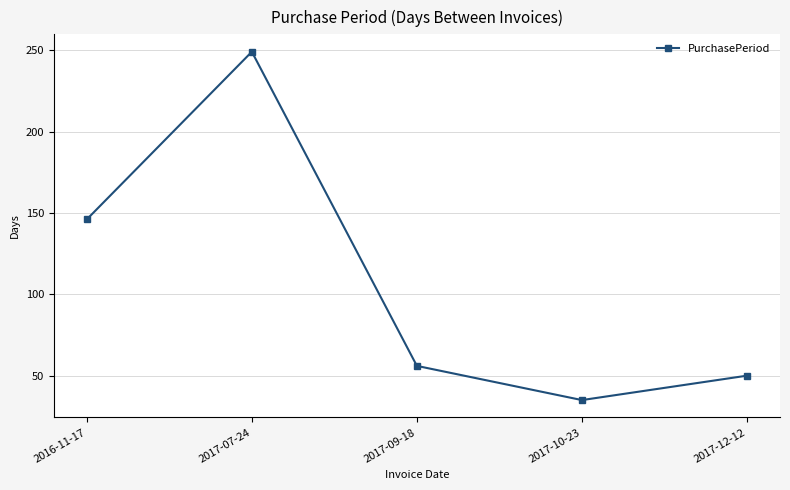

What is the change in value from 2017-07-24 to 2017-09-18?

-193